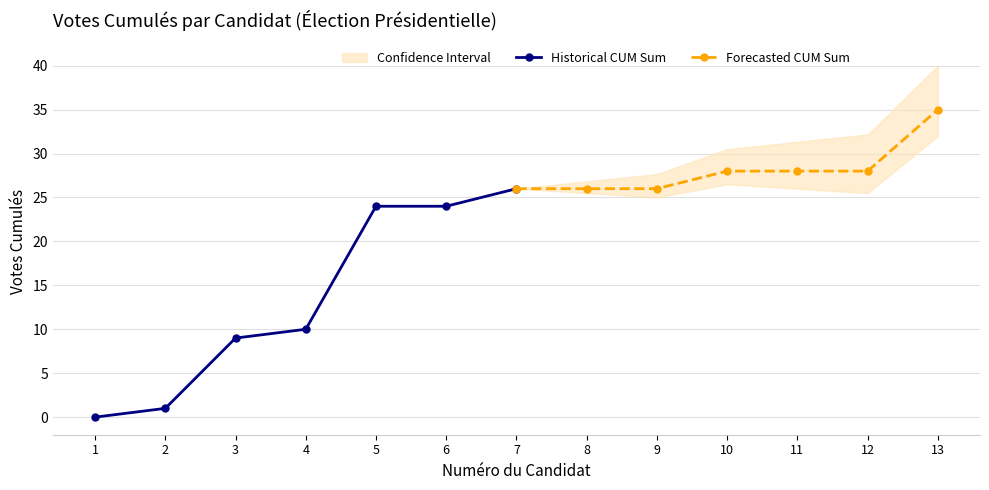

What is the difference between the second highest and minimum values in the Forecasted CUM Sum series?

2